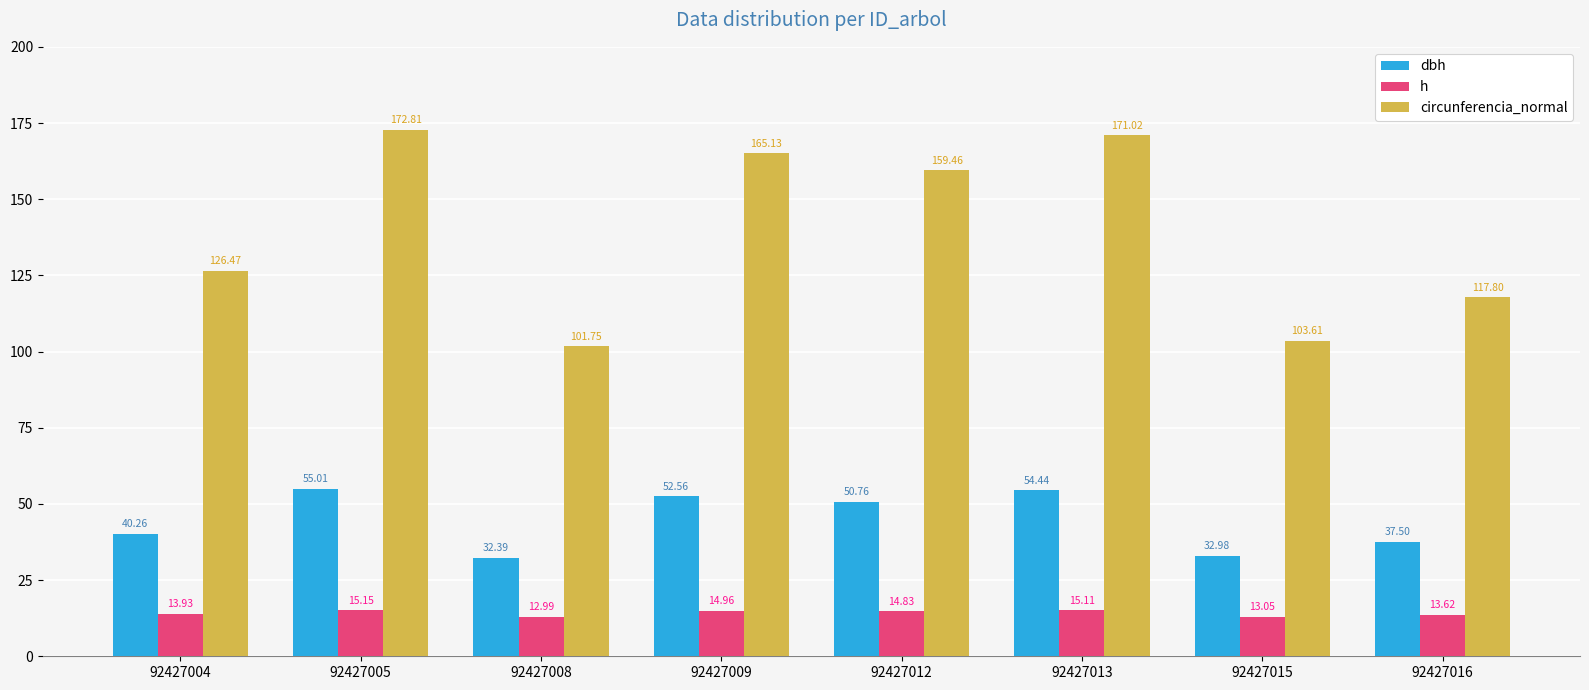

Which series changed the most between 92427009 and 92427013?

circunferencia_normal